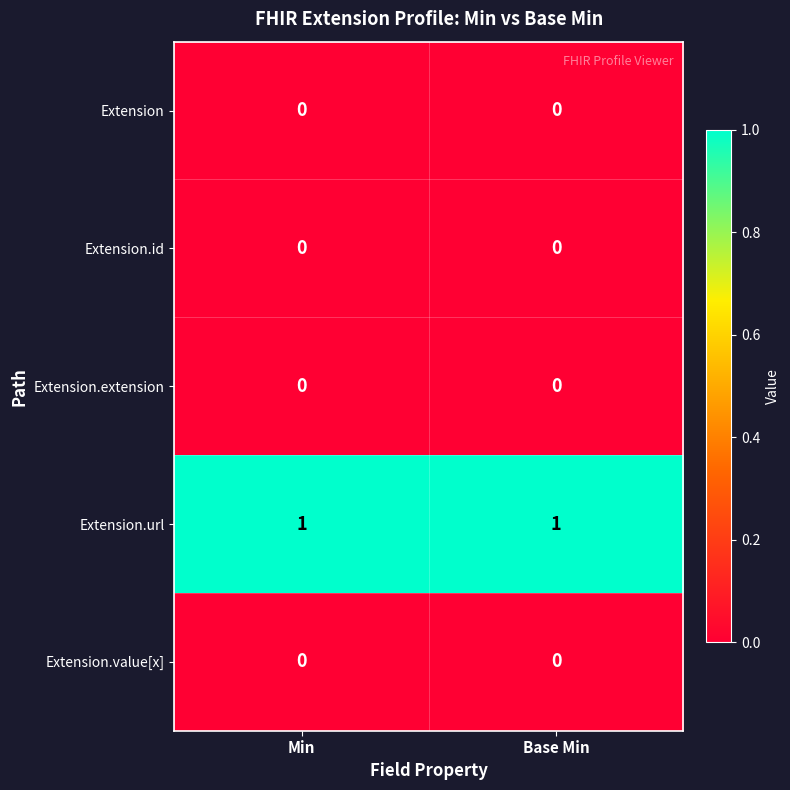

What is the spread (max minus min) of values at Min?

1